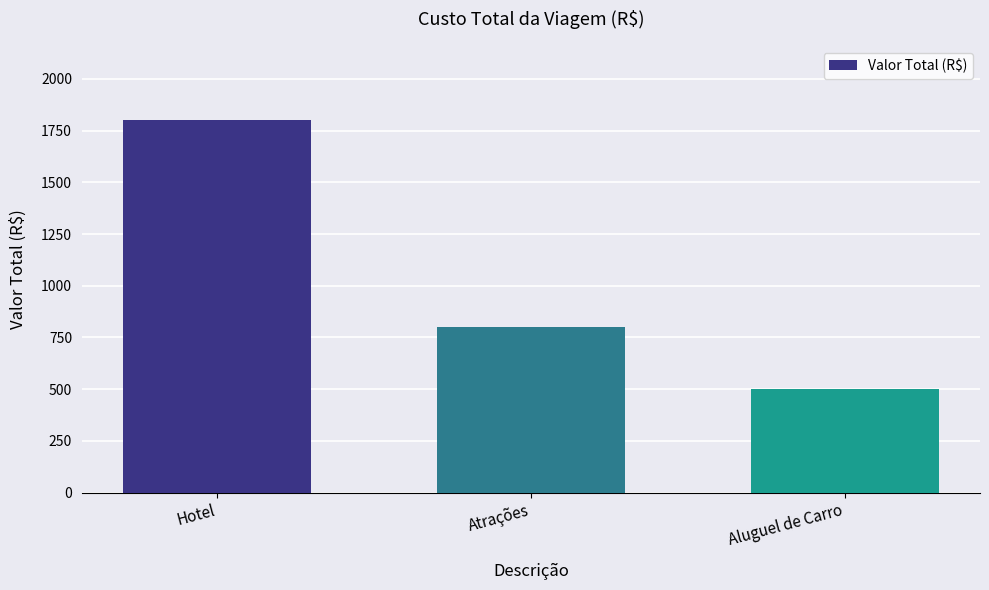

List the labels in order of value, largest first.

Hotel, Atrações, Aluguel de Carro